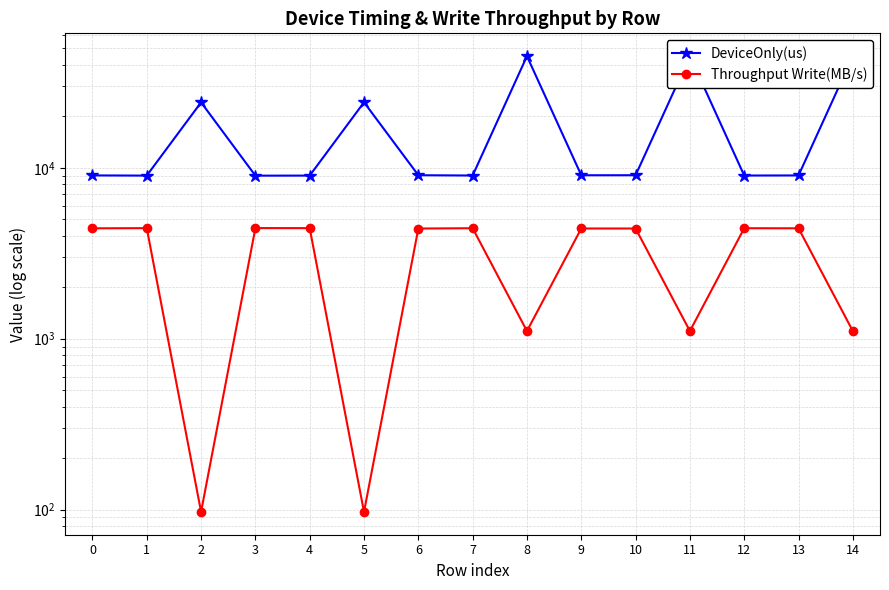

What is the difference between the DeviceOnly(us) values at 11 and 2?

20910.7